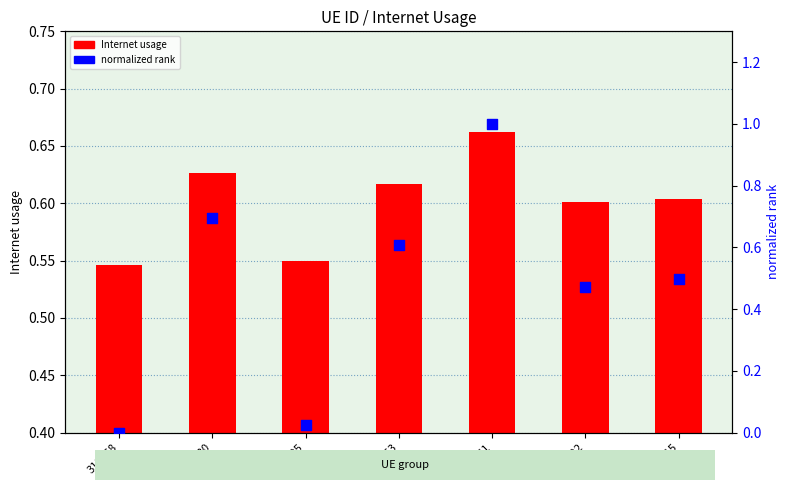

At how many categories does at least one series exceed 0?

7